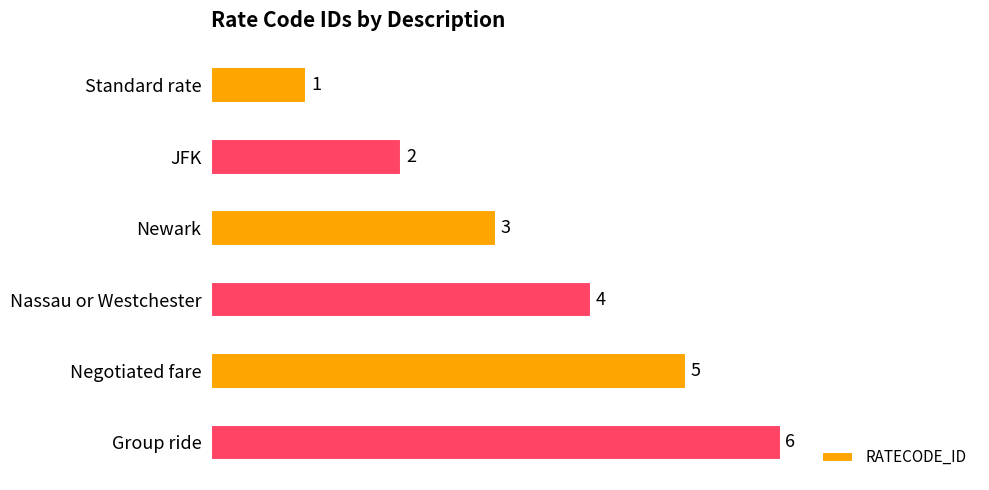

Count the number of categories in the chart.

6